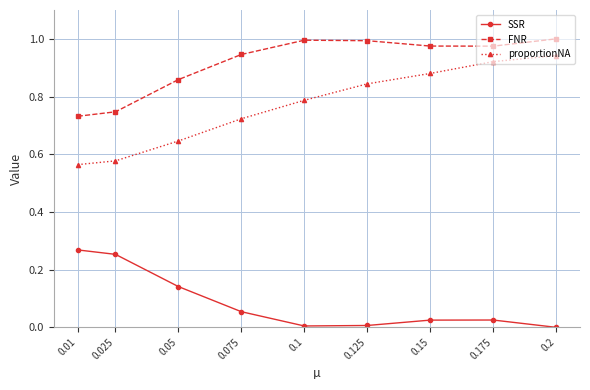

The value of FNR at 0.2 is 1.0. True or false?

True